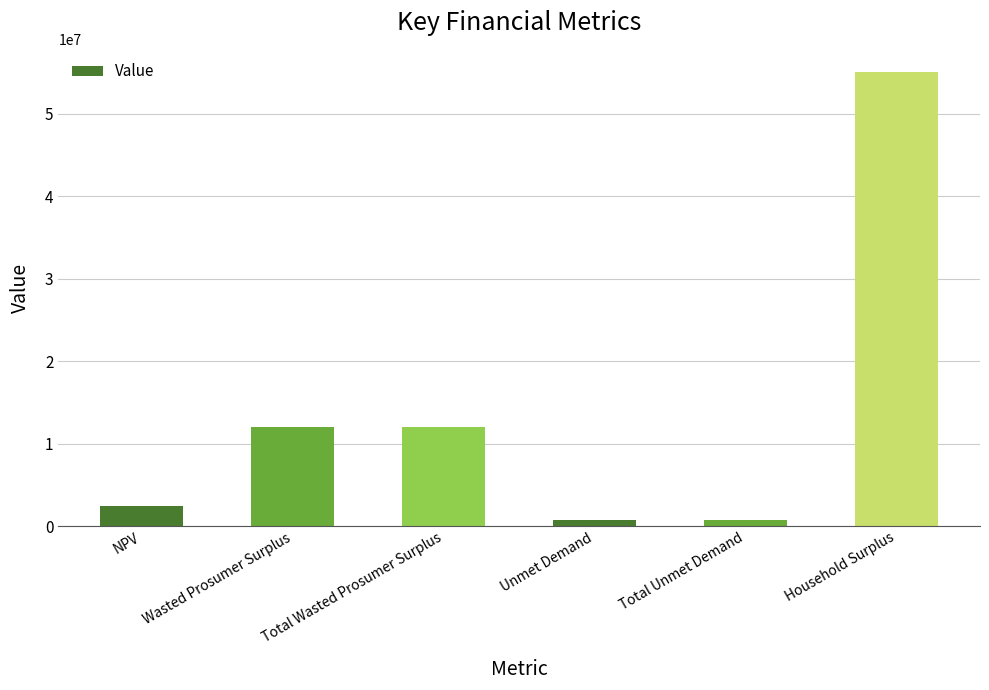

Reading right to left, extract all data points from this chart.

55061828.0	727717.1	727717.1	11978705.7	11978705.7	2412781.7